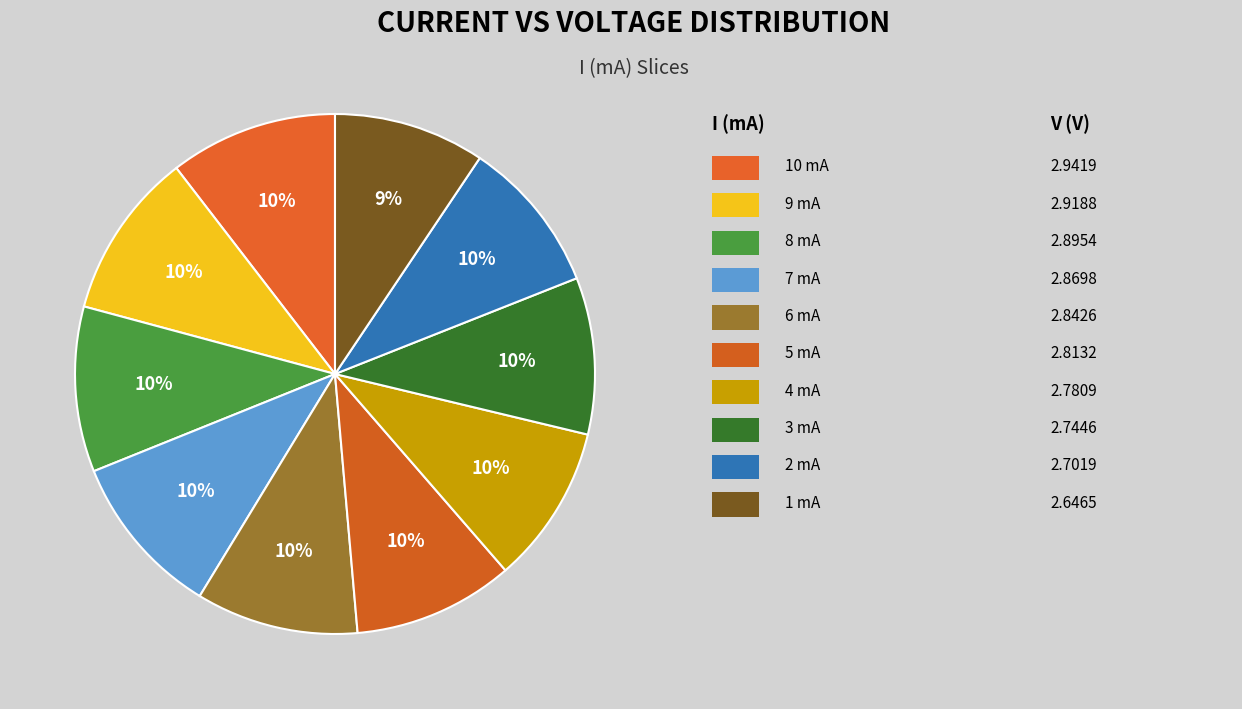

Rank the categories by value from lowest to highest.

1, 2, 3, 4, 5, 6, 7, 8, 9, 10